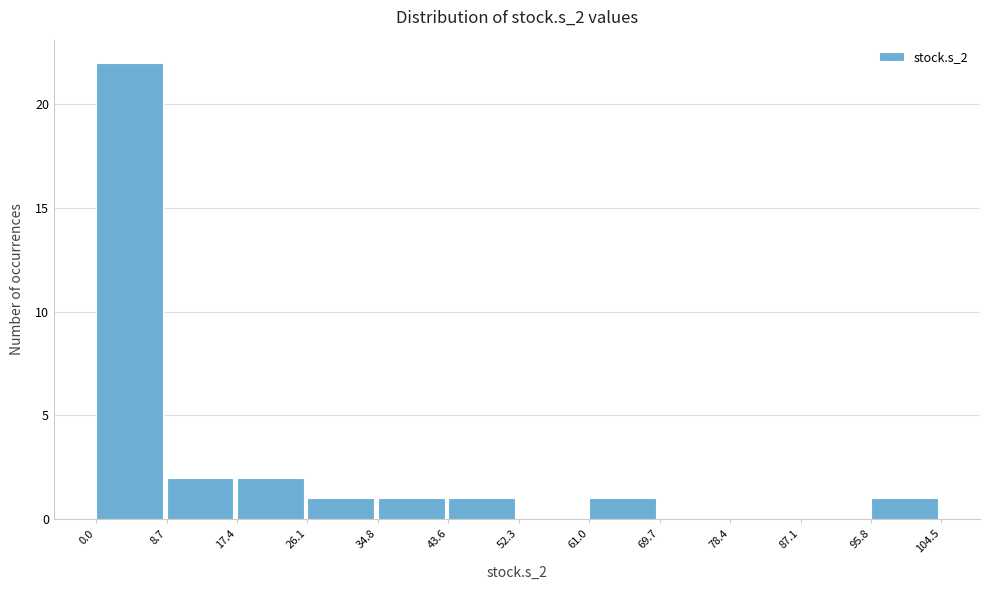

Which range on the x-axis has the tallest bar?

0.0 to 8.7